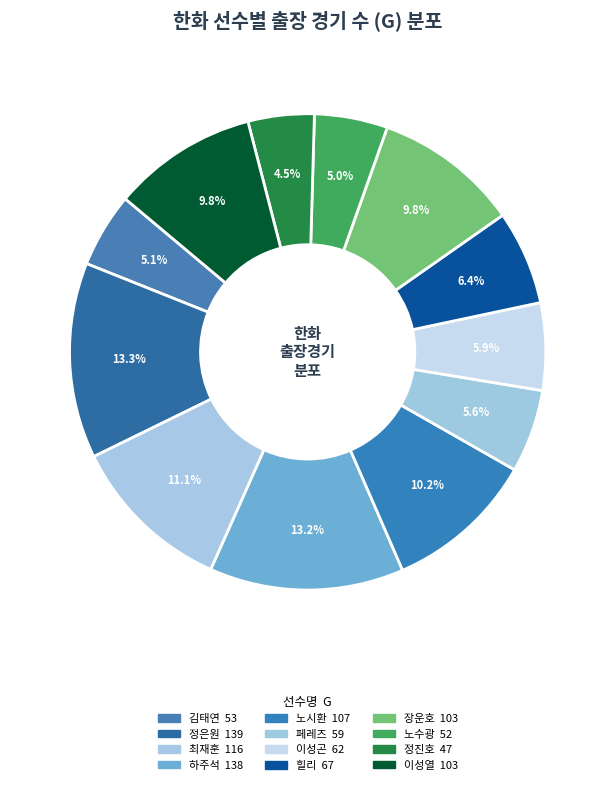

How many slices are in this pie chart?

12